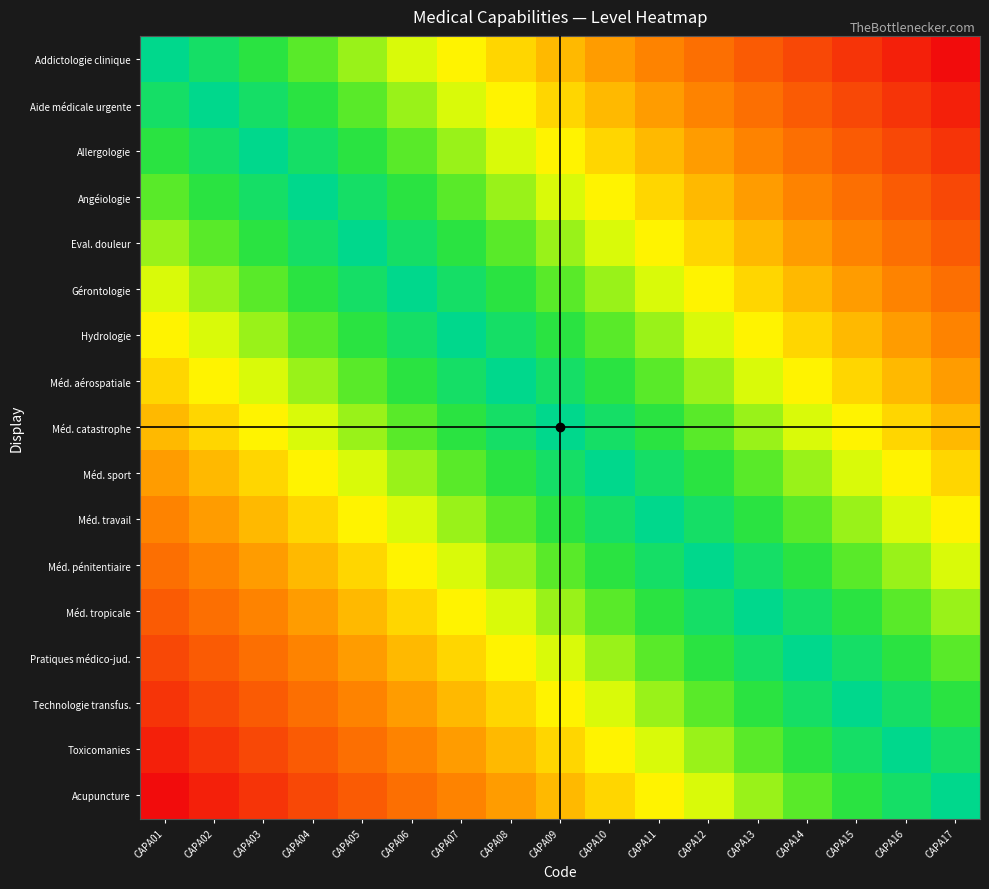

Reading right to left, list all the values displayed in this chart.

Addictologie clinique: CAPA17=1.0	CAPA16=0.9	CAPA15=0.9	CAPA14=0.8	CAPA13=0.8	CAPA12=0.7	CAPA11=0.6	CAPA10=0.6	CAPA09=0.5	CAPA08=0.4	CAPA07=0.4	CAPA06=0.3	CAPA05=0.2	CAPA04=0.2	CAPA03=0.1	CAPA02=0.1	CAPA01=0.0
Aide médicale urgente: CAPA17=0.9	CAPA16=0.9	CAPA15=0.8	CAPA14=0.8	CAPA13=0.7	CAPA12=0.6	CAPA11=0.6	CAPA10=0.5	CAPA09=0.4	CAPA08=0.4	CAPA07=0.3	CAPA06=0.2	CAPA05=0.2	CAPA04=0.1	CAPA03=0.1	CAPA02=0.0	CAPA01=0.1
Allergologie: CAPA17=0.9	CAPA16=0.8	CAPA15=0.8	CAPA14=0.7	CAPA13=0.6	CAPA12=0.6	CAPA11=0.5	CAPA10=0.4	CAPA09=0.4	CAPA08=0.3	CAPA07=0.2	CAPA06=0.2	CAPA05=0.1	CAPA04=0.1	CAPA03=0.0	CAPA02=0.1	CAPA01=0.1
Angéiologie: CAPA17=0.8	CAPA16=0.8	CAPA15=0.7	CAPA14=0.6	CAPA13=0.6	CAPA12=0.5	CAPA11=0.4	CAPA10=0.4	CAPA09=0.3	CAPA08=0.2	CAPA07=0.2	CAPA06=0.1	CAPA05=0.1	CAPA04=0.0	CAPA03=0.1	CAPA02=0.1	CAPA01=0.2
Eval. douleur: CAPA17=0.8	CAPA16=0.7	CAPA15=0.6	CAPA14=0.6	CAPA13=0.5	CAPA12=0.4	CAPA11=0.4	CAPA10=0.3	CAPA09=0.2	CAPA08=0.2	CAPA07=0.1	CAPA06=0.1	CAPA05=0.0	CAPA04=0.1	CAPA03=0.1	CAPA02=0.2	CAPA01=0.2
Gérontologie: CAPA17=0.7	CAPA16=0.6	CAPA15=0.6	CAPA14=0.5	CAPA13=0.4	CAPA12=0.4	CAPA11=0.3	CAPA10=0.2	CAPA09=0.2	CAPA08=0.1	CAPA07=0.1	CAPA06=0.0	CAPA05=0.1	CAPA04=0.1	CAPA03=0.2	CAPA02=0.2	CAPA01=0.3
Hydrologie: CAPA17=0.6	CAPA16=0.6	CAPA15=0.5	CAPA14=0.4	CAPA13=0.4	CAPA12=0.3	CAPA11=0.2	CAPA10=0.2	CAPA09=0.1	CAPA08=0.1	CAPA07=0.0	CAPA06=0.1	CAPA05=0.1	CAPA04=0.2	CAPA03=0.2	CAPA02=0.3	CAPA01=0.4
Méd. aérospatiale: CAPA17=0.6	CAPA16=0.5	CAPA15=0.4	CAPA14=0.4	CAPA13=0.3	CAPA12=0.2	CAPA11=0.2	CAPA10=0.1	CAPA09=0.1	CAPA08=0.0	CAPA07=0.1	CAPA06=0.1	CAPA05=0.2	CAPA04=0.2	CAPA03=0.3	CAPA02=0.4	CAPA01=0.4
Méd. catastrophe: CAPA17=0.5	CAPA16=0.4	CAPA15=0.4	CAPA14=0.3	CAPA13=0.2	CAPA12=0.2	CAPA11=0.1	CAPA10=0.1	CAPA09=0.0	CAPA08=0.1	CAPA07=0.1	CAPA06=0.2	CAPA05=0.2	CAPA04=0.3	CAPA03=0.4	CAPA02=0.4	CAPA01=0.5
Méd. sport: CAPA17=0.4	CAPA16=0.4	CAPA15=0.3	CAPA14=0.2	CAPA13=0.2	CAPA12=0.1	CAPA11=0.1	CAPA10=0.0	CAPA09=0.1	CAPA08=0.1	CAPA07=0.2	CAPA06=0.2	CAPA05=0.3	CAPA04=0.4	CAPA03=0.4	CAPA02=0.5	CAPA01=0.6
Méd. travail: CAPA17=0.4	CAPA16=0.3	CAPA15=0.2	CAPA14=0.2	CAPA13=0.1	CAPA12=0.1	CAPA11=0.0	CAPA10=0.1	CAPA09=0.1	CAPA08=0.2	CAPA07=0.2	CAPA06=0.3	CAPA05=0.4	CAPA04=0.4	CAPA03=0.5	CAPA02=0.6	CAPA01=0.6
Méd. pénitentiaire: CAPA17=0.3	CAPA16=0.2	CAPA15=0.2	CAPA14=0.1	CAPA13=0.1	CAPA12=0.0	CAPA11=0.1	CAPA10=0.1	CAPA09=0.2	CAPA08=0.2	CAPA07=0.3	CAPA06=0.4	CAPA05=0.4	CAPA04=0.5	CAPA03=0.6	CAPA02=0.6	CAPA01=0.7
Méd. tropicale: CAPA17=0.2	CAPA16=0.2	CAPA15=0.1	CAPA14=0.1	CAPA13=0.0	CAPA12=0.1	CAPA11=0.1	CAPA10=0.2	CAPA09=0.2	CAPA08=0.3	CAPA07=0.4	CAPA06=0.4	CAPA05=0.5	CAPA04=0.6	CAPA03=0.6	CAPA02=0.7	CAPA01=0.8
Pratiques médico-jud.: CAPA17=0.2	CAPA16=0.1	CAPA15=0.1	CAPA14=0.0	CAPA13=0.1	CAPA12=0.1	CAPA11=0.2	CAPA10=0.2	CAPA09=0.3	CAPA08=0.4	CAPA07=0.4	CAPA06=0.5	CAPA05=0.6	CAPA04=0.6	CAPA03=0.7	CAPA02=0.8	CAPA01=0.8
Technologie transfus.: CAPA17=0.1	CAPA16=0.1	CAPA15=0.0	CAPA14=0.1	CAPA13=0.1	CAPA12=0.2	CAPA11=0.2	CAPA10=0.3	CAPA09=0.4	CAPA08=0.4	CAPA07=0.5	CAPA06=0.6	CAPA05=0.6	CAPA04=0.7	CAPA03=0.8	CAPA02=0.8	CAPA01=0.9
Toxicomanies: CAPA17=0.1	CAPA16=0.0	CAPA15=0.1	CAPA14=0.1	CAPA13=0.2	CAPA12=0.2	CAPA11=0.3	CAPA10=0.4	CAPA09=0.4	CAPA08=0.5	CAPA07=0.6	CAPA06=0.6	CAPA05=0.7	CAPA04=0.8	CAPA03=0.8	CAPA02=0.9	CAPA01=0.9
Acupuncture: CAPA17=0.0	CAPA16=0.1	CAPA15=0.1	CAPA14=0.2	CAPA13=0.2	CAPA12=0.3	CAPA11=0.4	CAPA10=0.4	CAPA09=0.5	CAPA08=0.6	CAPA07=0.6	CAPA06=0.7	CAPA05=0.8	CAPA04=0.8	CAPA03=0.9	CAPA02=0.9	CAPA01=1.0